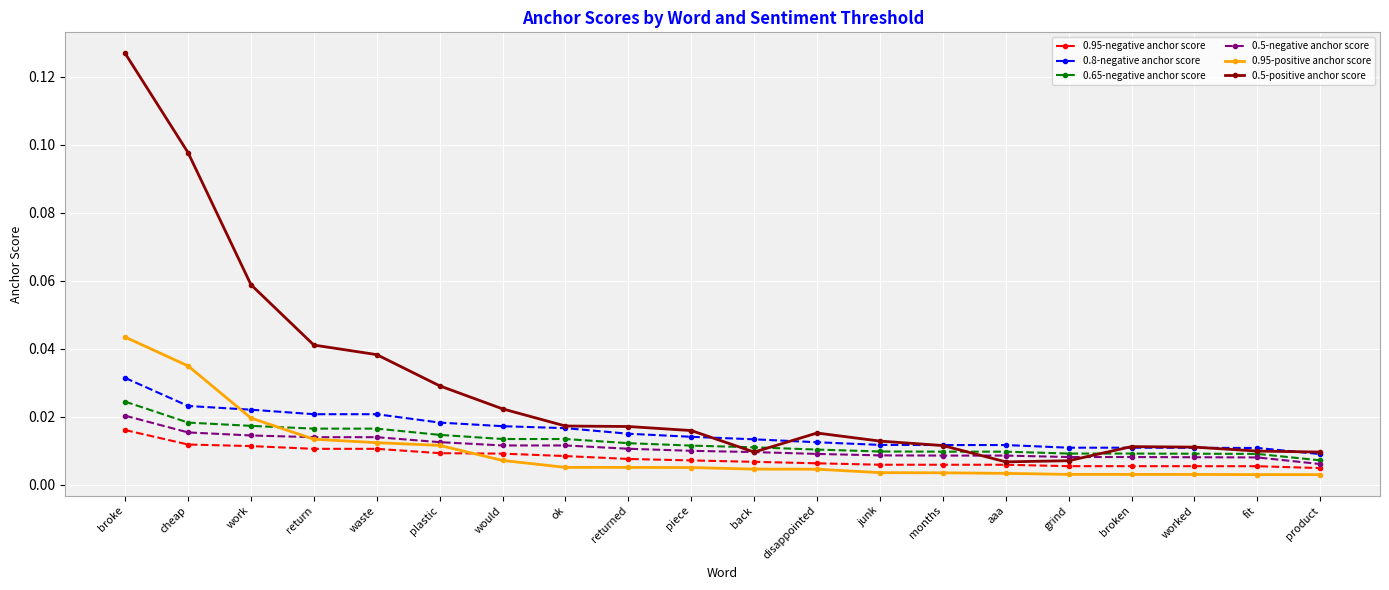

Which category has the lowest value in the 0.65-negative anchor score series?

product